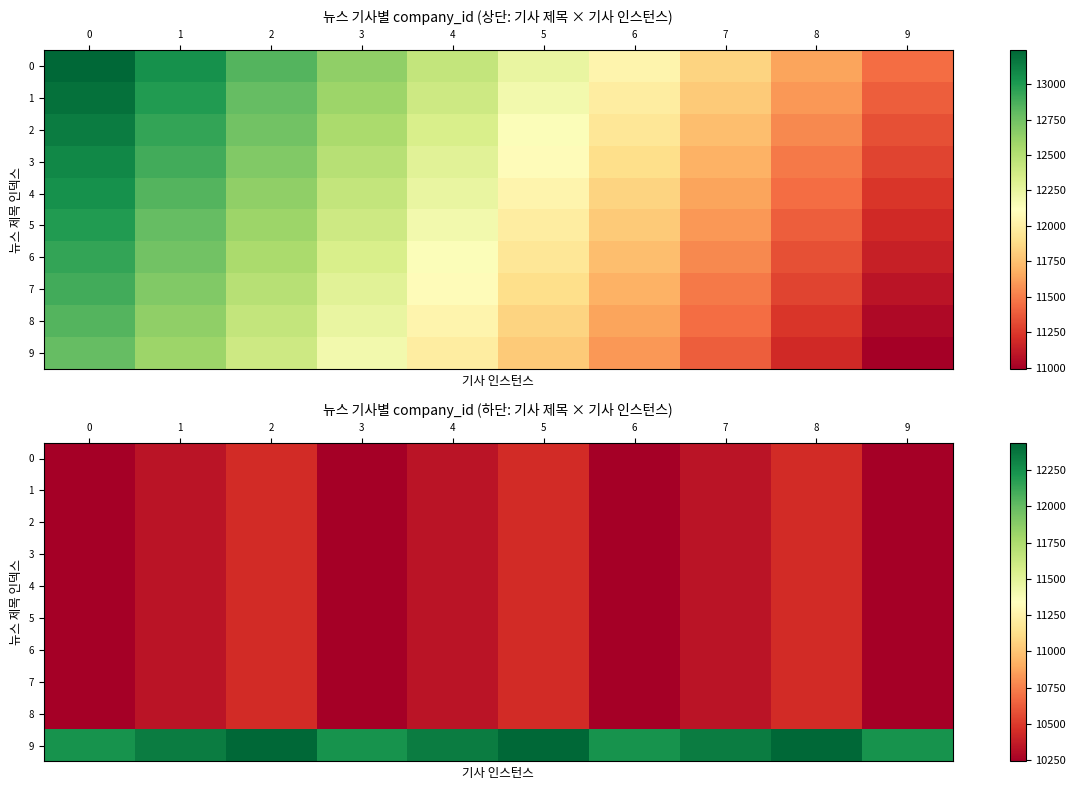

Between 4 and 5, which is larger?

5